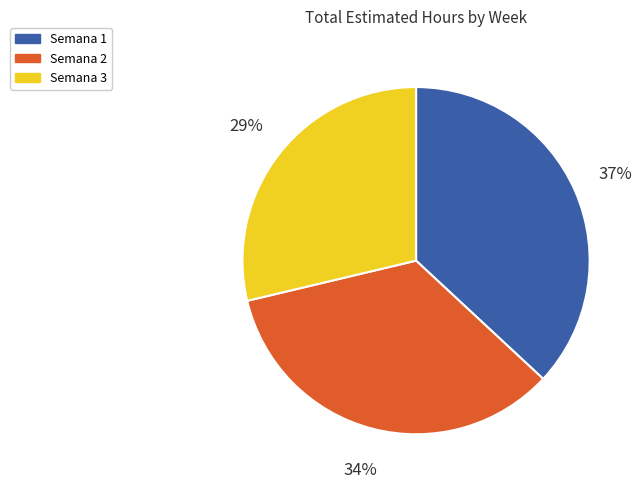

What is the smallest slice in the pie chart?

Semana 3